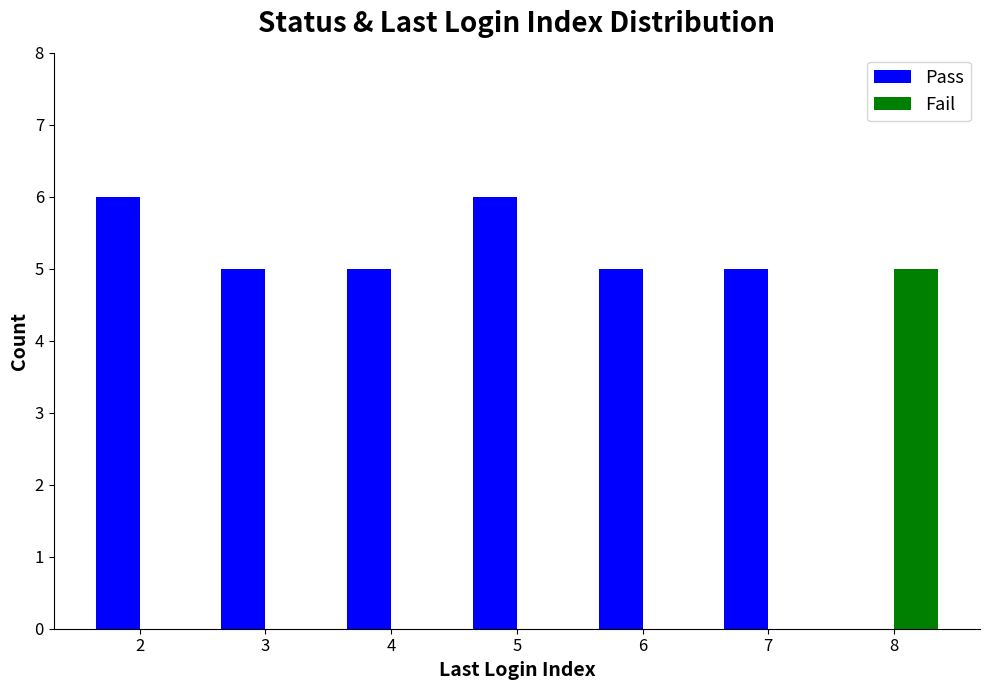

Is it true that Pass equals -2 at 8?

False